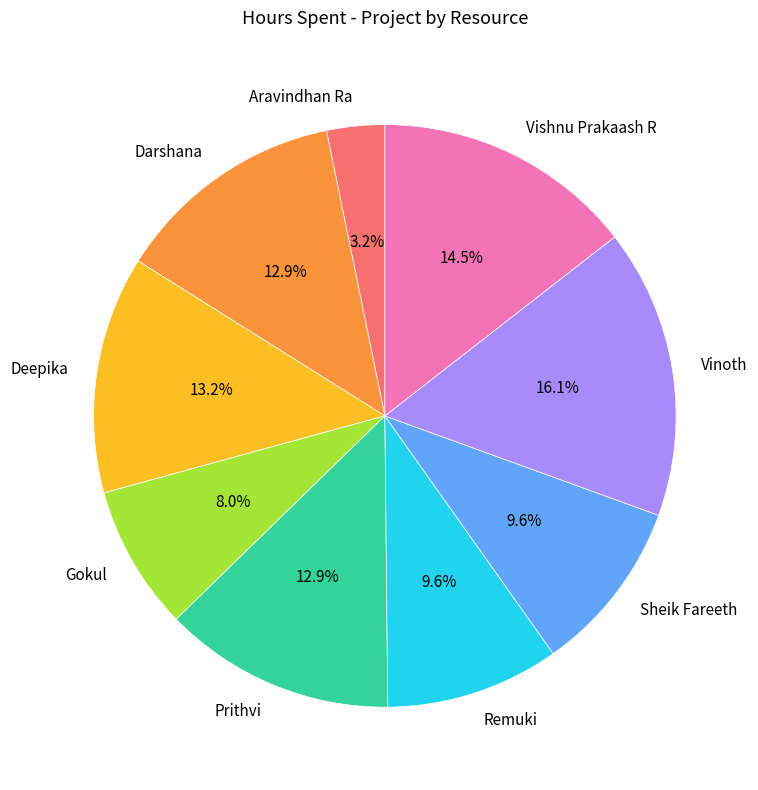

To the nearest percent, what percentage of the pie is Darshana?

13%